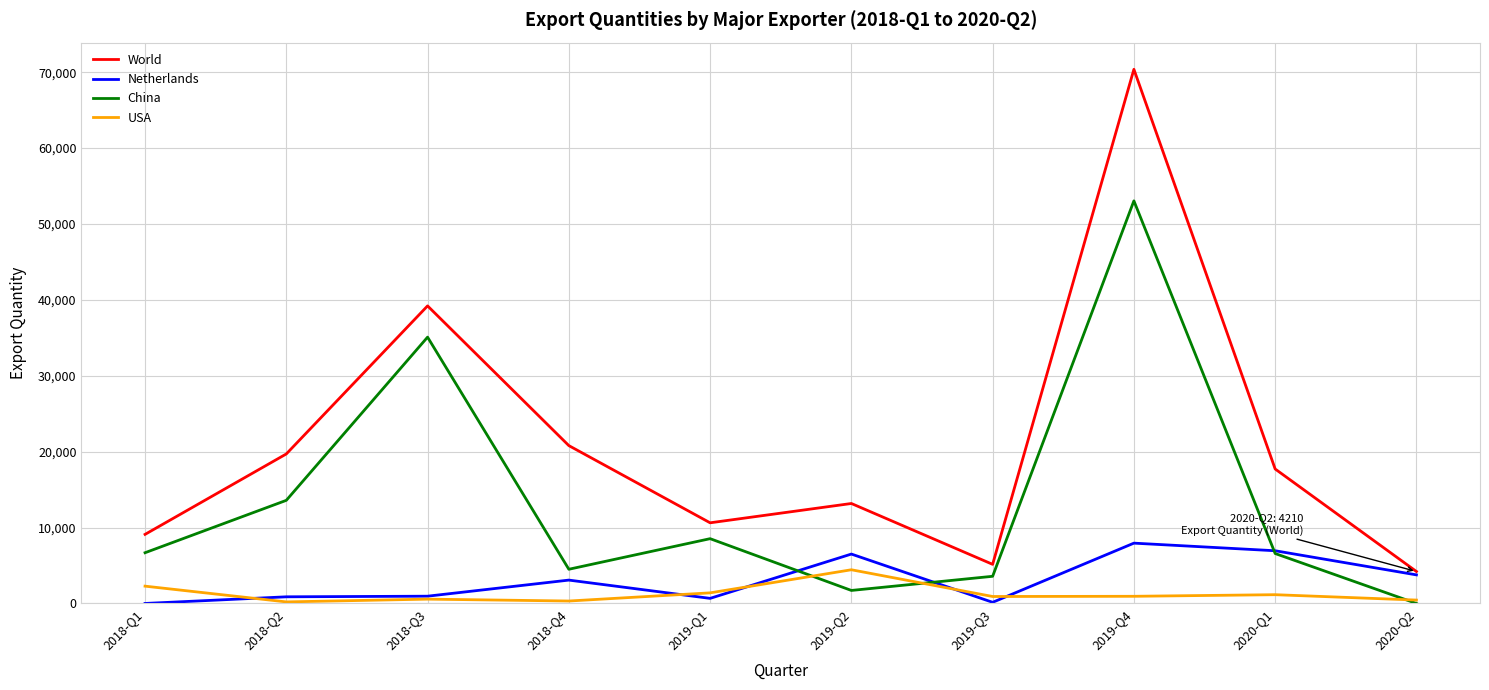

What is the maximum value shown in the chart?

70374